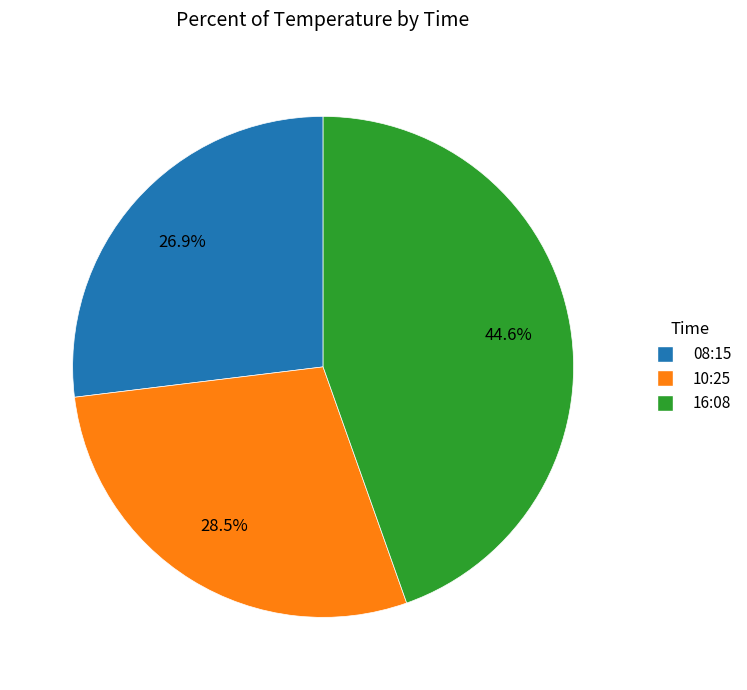

How much of the chart is everything except 08:15?

73.1%